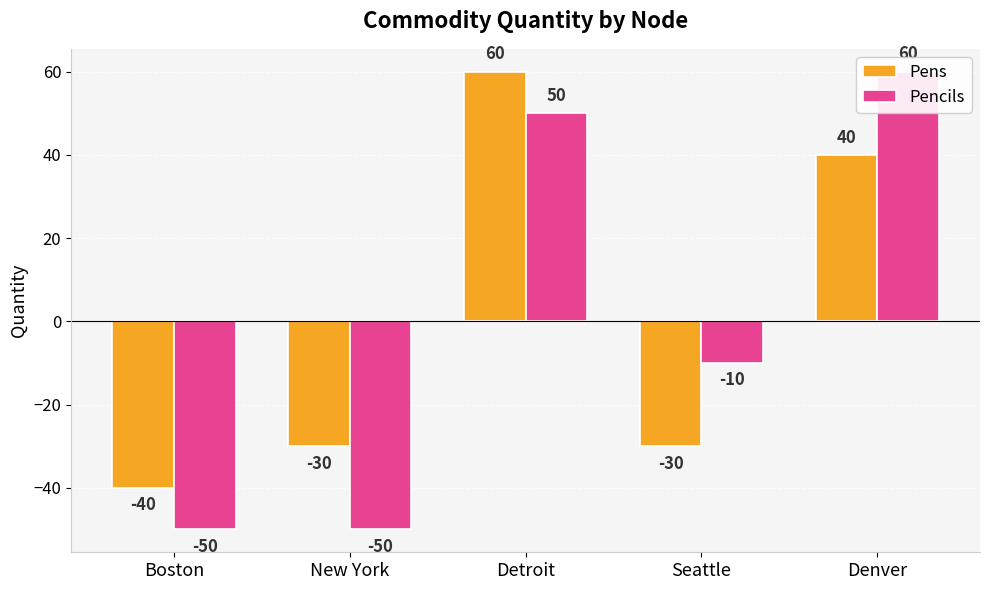

Which has a higher value, Denver or New York?

Denver